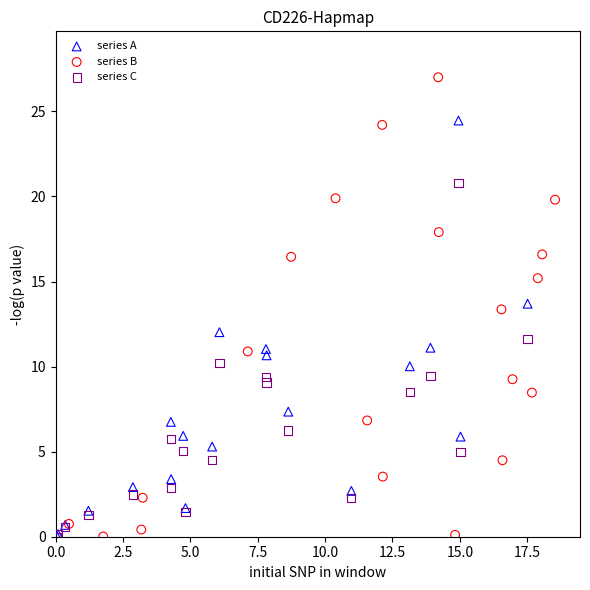

What are all the series names shown in the legend?

series A, series B, series C